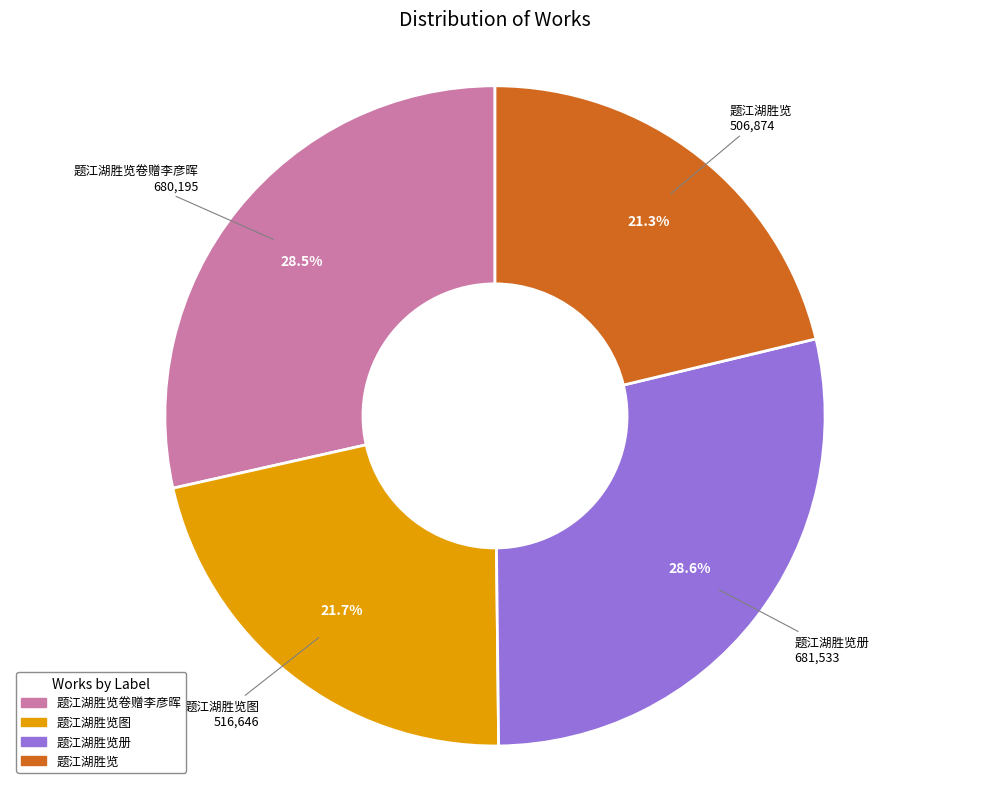

Is there a majority slice in this chart?

No